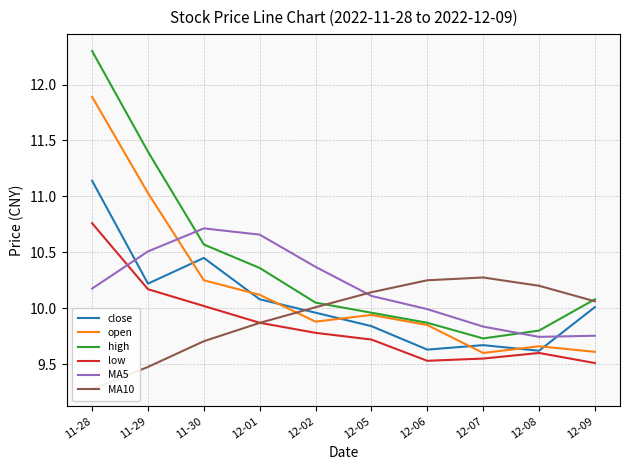

Does the chart have visible grid lines?

Yes